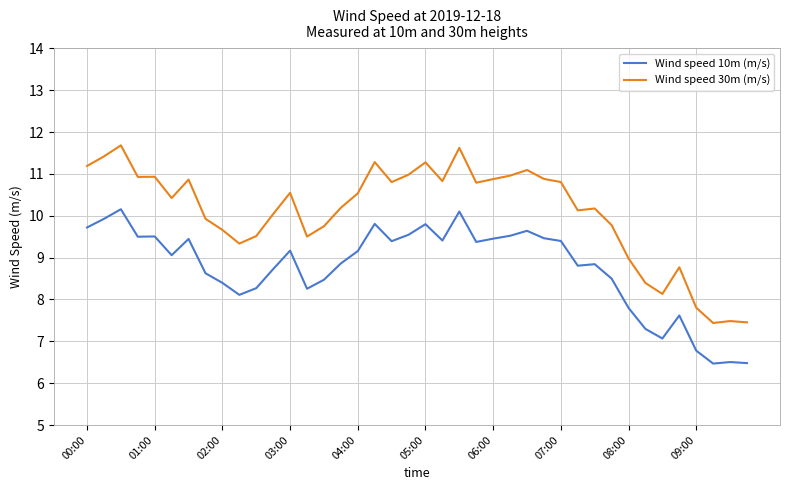

What is the smallest value displayed?

6.5